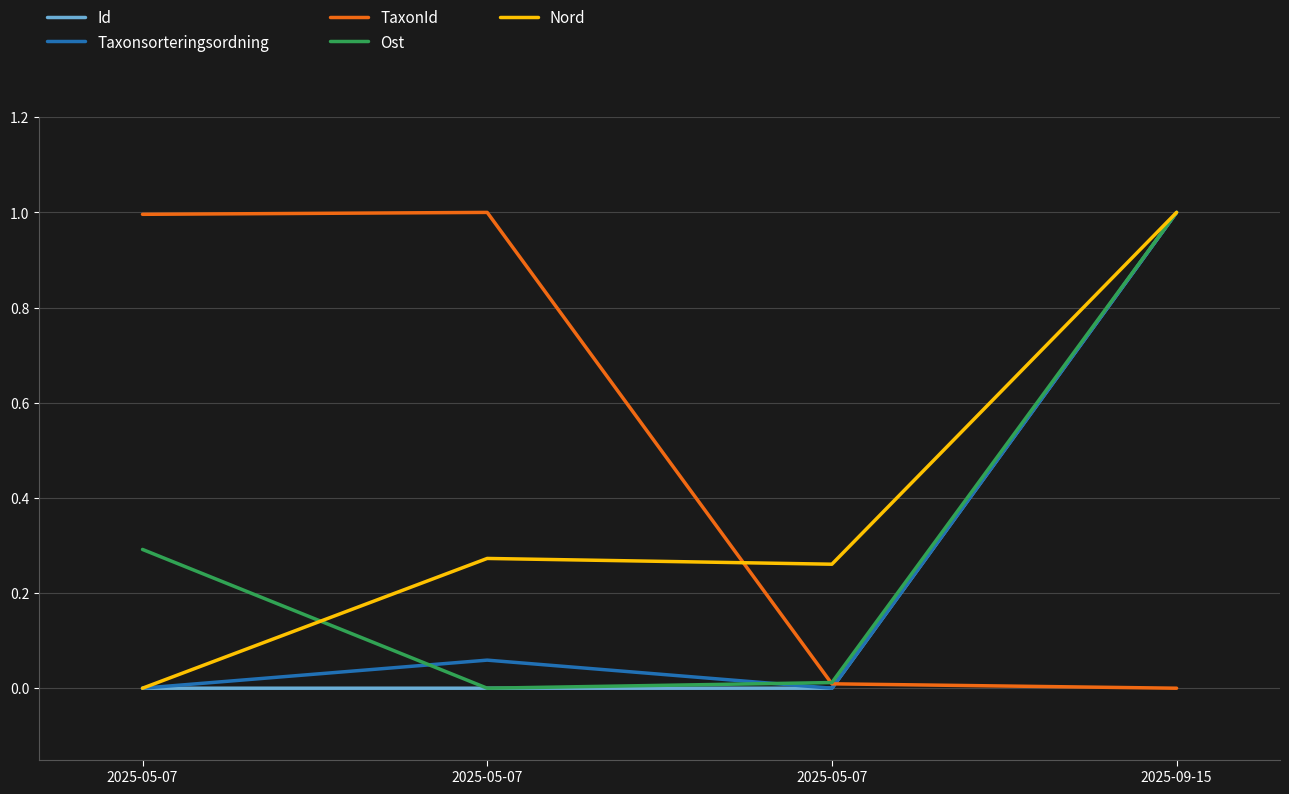

What is the spread (max minus min) of values at 2025-09-15?

1.0